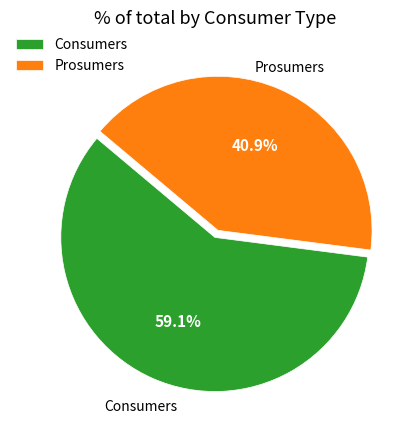

To the nearest percent, what percentage of the pie is Prosumers?

41%